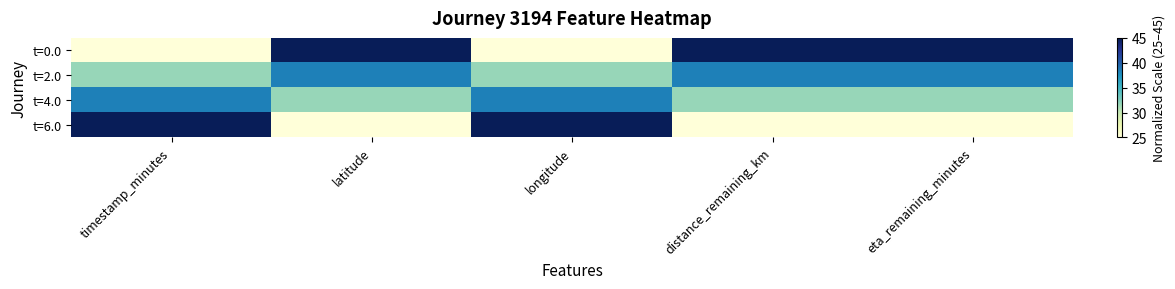

Reading left to right, what are all the values shown in this chart?

t=0.0: timestamp_minutes=25.0	latitude=45.0	longitude=25.0	distance_remaining_km=45.0	eta_remaining_minutes=45.0
t=2.0: timestamp_minutes=31.7	latitude=38.3	longitude=31.7	distance_remaining_km=38.3	eta_remaining_minutes=38.3
t=4.0: timestamp_minutes=38.3	latitude=31.7	longitude=38.3	distance_remaining_km=31.7	eta_remaining_minutes=31.7
t=6.0: timestamp_minutes=45.0	latitude=25.0	longitude=45.0	distance_remaining_km=25.0	eta_remaining_minutes=25.0